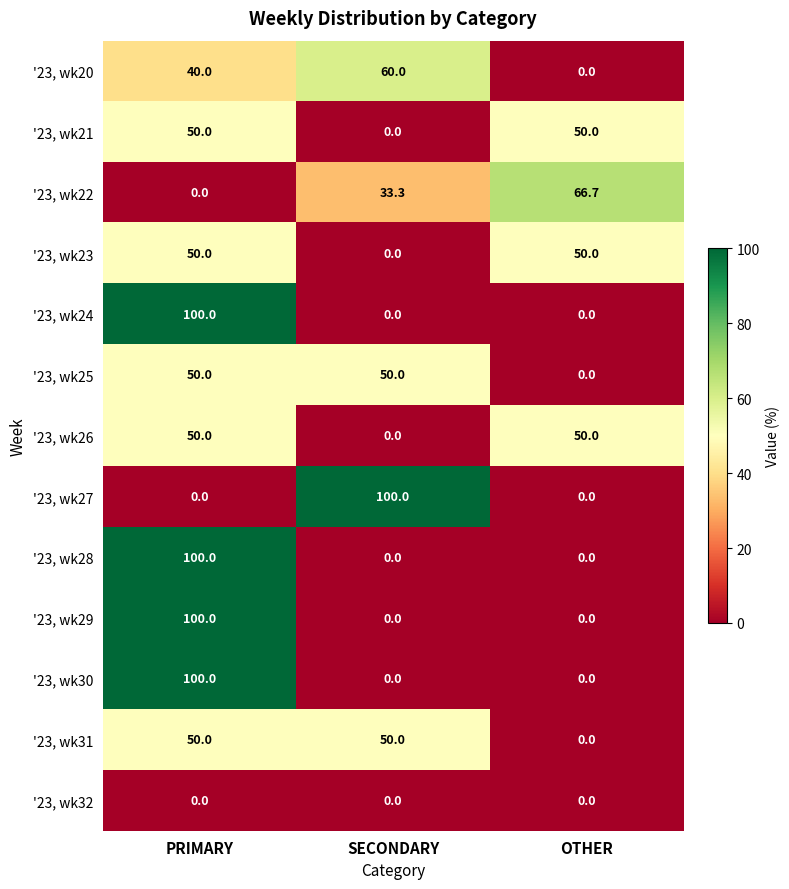

How many data points does each series have?

3